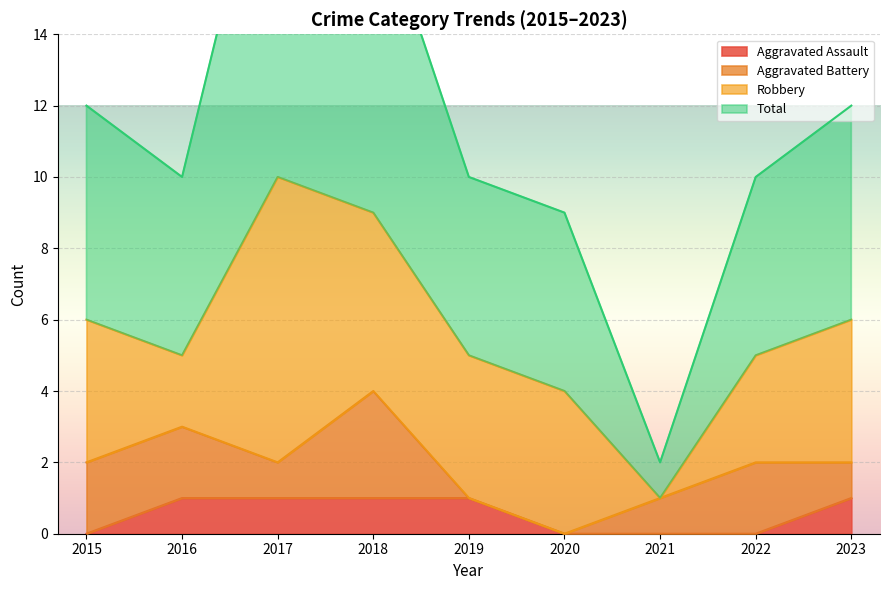

How many values in Aggravated Assault are above zero?

5